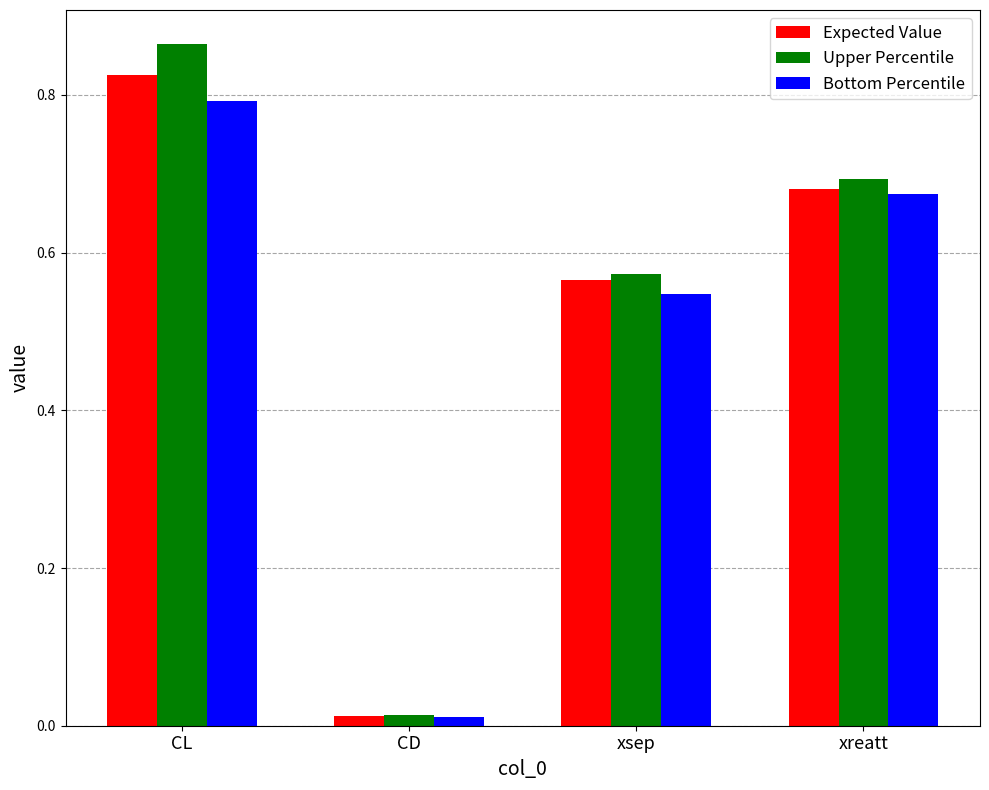

Where is Expected Value nearest to the value 0?

CD